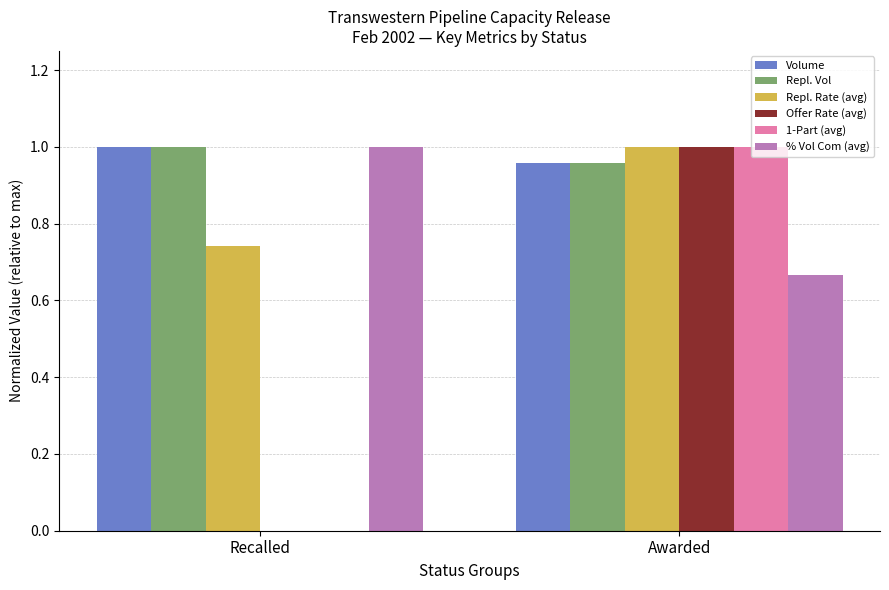

What is the total value across all series at Recalled?

3.7